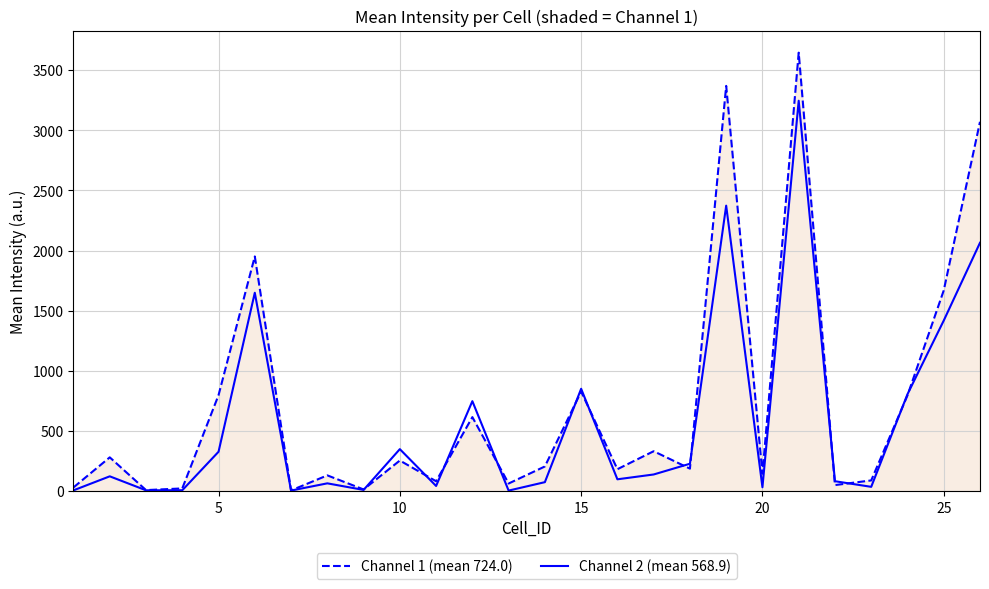

What is the maximum value shown in the chart?

3644.4